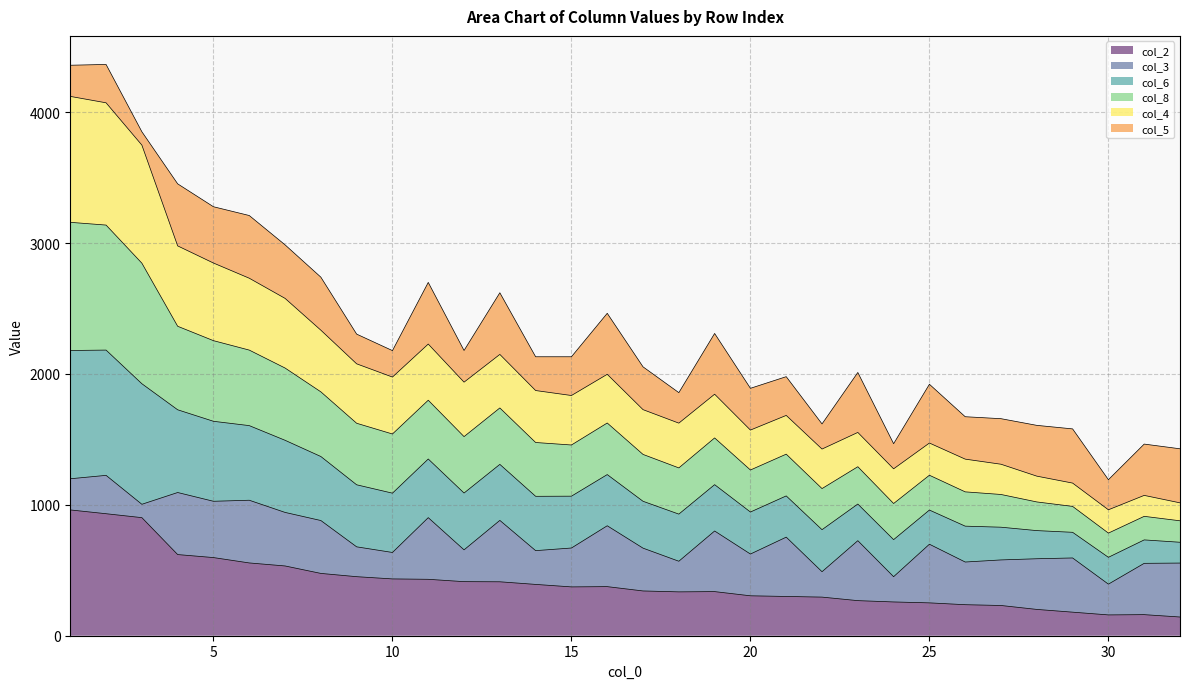

What is the average value of the col_2 series?

402